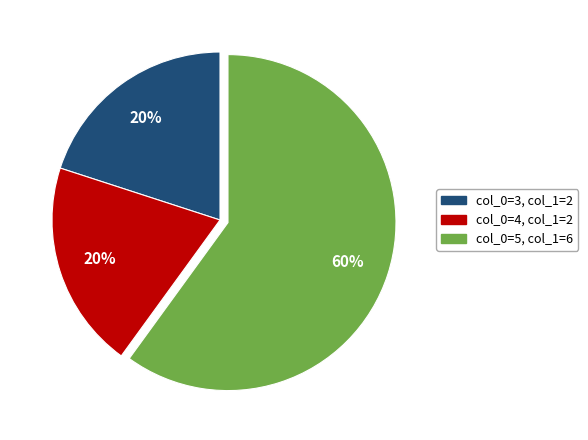

To the nearest percent, what is the difference between the largest and smallest slice percentages?

40%